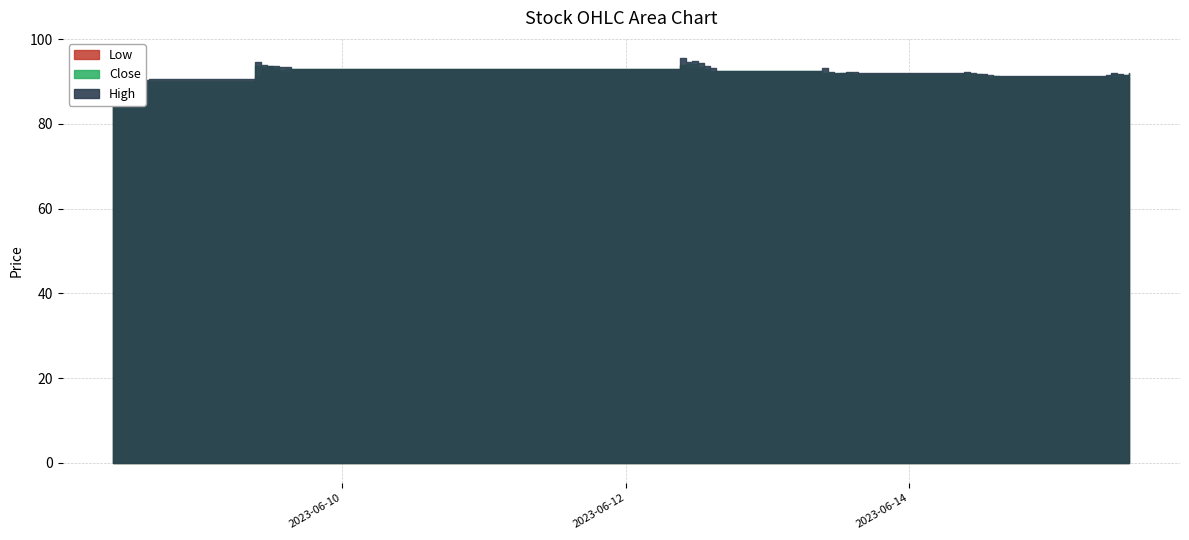

Reading left to right, transcribe all the data shown in this chart.

Low: 2023-06-08 09:15:00=91.3	2023-06-08 10:15:00=91.4	2023-06-08 11:15:00=89.9	2023-06-08 12:15:00=90.4	2023-06-08 13:15:00=90.2	2023-06-08 14:15:00=89.8	2023-06-08 15:15:00=89.8	2023-06-09 09:15:00=91.3	2023-06-09 10:15:00=93.2	2023-06-09 11:15:00=93.3	2023-06-09 12:15:00=92.7	2023-06-09 13:15:00=92.3	2023-06-09 14:15:00=92.2	2023-06-09 15:15:00=92.6	2023-06-12 09:15:00=93.7	2023-06-12 10:15:00=93.2	2023-06-12 11:15:00=93.1	2023-06-12 12:15:00=93.1	2023-06-12 13:15:00=92.8	2023-06-12 14:15:00=92.2	2023-06-12 15:15:00=92.3	2023-06-13 09:15:00=91.8	2023-06-13 10:15:00=91.6	2023-06-13 11:15:00=91.7	2023-06-13 12:15:00=91.8	2023-06-13 13:15:00=91.9	2023-06-13 14:15:00=91.7	2023-06-13 15:15:00=91.8	2023-06-14 09:15:00=91.1	2023-06-14 10:15:00=91.6	2023-06-14 11:15:00=91.5	2023-06-14 12:15:00=91.3	2023-06-14 13:15:00=90.9	2023-06-14 14:15:00=90.8	2023-06-14 15:15:00=91.0	2023-06-15 09:15:00=90.7	2023-06-15 10:15:00=91.2	2023-06-15 11:15:00=91.2	2023-06-15 12:15:00=91.1	2023-06-15 13:15:00=91.0
Close: 2023-06-08 09:15:00=91.7	2023-06-08 10:15:00=92.3	2023-06-08 11:15:00=90.4	2023-06-08 12:15:00=90.6	2023-06-08 13:15:00=90.3	2023-06-08 14:15:00=90.1	2023-06-08 15:15:00=90.2	2023-06-09 09:15:00=93.7	2023-06-09 10:15:00=93.3	2023-06-09 11:15:00=93.6	2023-06-09 12:15:00=93.2	2023-06-09 13:15:00=92.7	2023-06-09 14:15:00=92.9	2023-06-09 15:15:00=92.9	2023-06-12 09:15:00=93.9	2023-06-12 10:15:00=94.2	2023-06-12 11:15:00=94.0	2023-06-12 12:15:00=93.5	2023-06-12 13:15:00=92.9	2023-06-12 14:15:00=92.5	2023-06-12 15:15:00=92.4	2023-06-13 09:15:00=91.9	2023-06-13 10:15:00=91.9	2023-06-13 11:15:00=91.8	2023-06-13 12:15:00=92.0	2023-06-13 13:15:00=92.1	2023-06-13 14:15:00=91.8	2023-06-13 15:15:00=91.8	2023-06-14 09:15:00=91.9	2023-06-14 10:15:00=91.7	2023-06-14 11:15:00=91.7	2023-06-14 12:15:00=91.4	2023-06-14 13:15:00=91.0	2023-06-14 14:15:00=91.2	2023-06-14 15:15:00=91.1	2023-06-15 09:15:00=91.3	2023-06-15 10:15:00=91.8	2023-06-15 11:15:00=91.4	2023-06-15 12:15:00=91.5	2023-06-15 13:15:00=91.2
High: 2023-06-08 09:15:00=92.6	2023-06-08 10:15:00=92.6	2023-06-08 11:15:00=92.4	2023-06-08 12:15:00=91.1	2023-06-08 13:15:00=90.9	2023-06-08 14:15:00=90.4	2023-06-08 15:15:00=90.5	2023-06-09 09:15:00=94.5	2023-06-09 10:15:00=93.8	2023-06-09 11:15:00=93.7	2023-06-09 12:15:00=93.7	2023-06-09 13:15:00=93.3	2023-06-09 14:15:00=93.4	2023-06-09 15:15:00=93.0	2023-06-12 09:15:00=95.5	2023-06-12 10:15:00=94.6	2023-06-12 11:15:00=94.8	2023-06-12 12:15:00=94.2	2023-06-12 13:15:00=93.8	2023-06-12 14:15:00=93.1	2023-06-12 15:15:00=92.5	2023-06-13 09:15:00=93.1	2023-06-13 10:15:00=92.2	2023-06-13 11:15:00=92.1	2023-06-13 12:15:00=92.1	2023-06-13 13:15:00=92.2	2023-06-13 14:15:00=92.2	2023-06-13 15:15:00=92.1	2023-06-14 09:15:00=92.2	2023-06-14 10:15:00=91.9	2023-06-14 11:15:00=91.8	2023-06-14 12:15:00=91.7	2023-06-14 13:15:00=91.4	2023-06-14 14:15:00=91.2	2023-06-14 15:15:00=91.3	2023-06-15 09:15:00=91.5	2023-06-15 10:15:00=92.1	2023-06-15 11:15:00=91.8	2023-06-15 12:15:00=91.6	2023-06-15 13:15:00=92.0